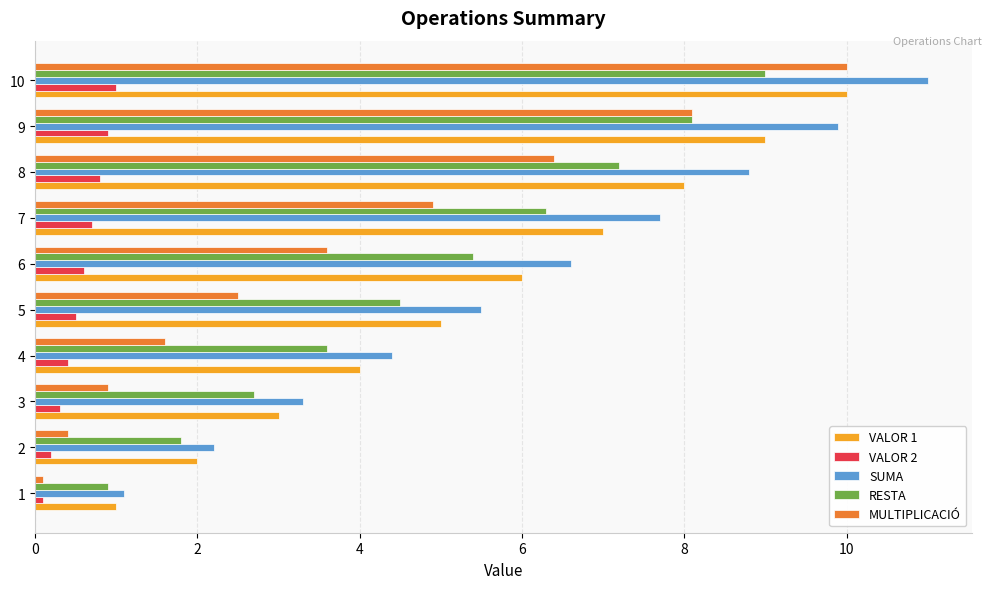

The SUMA series shows 6.6 at 6. True or false?

True